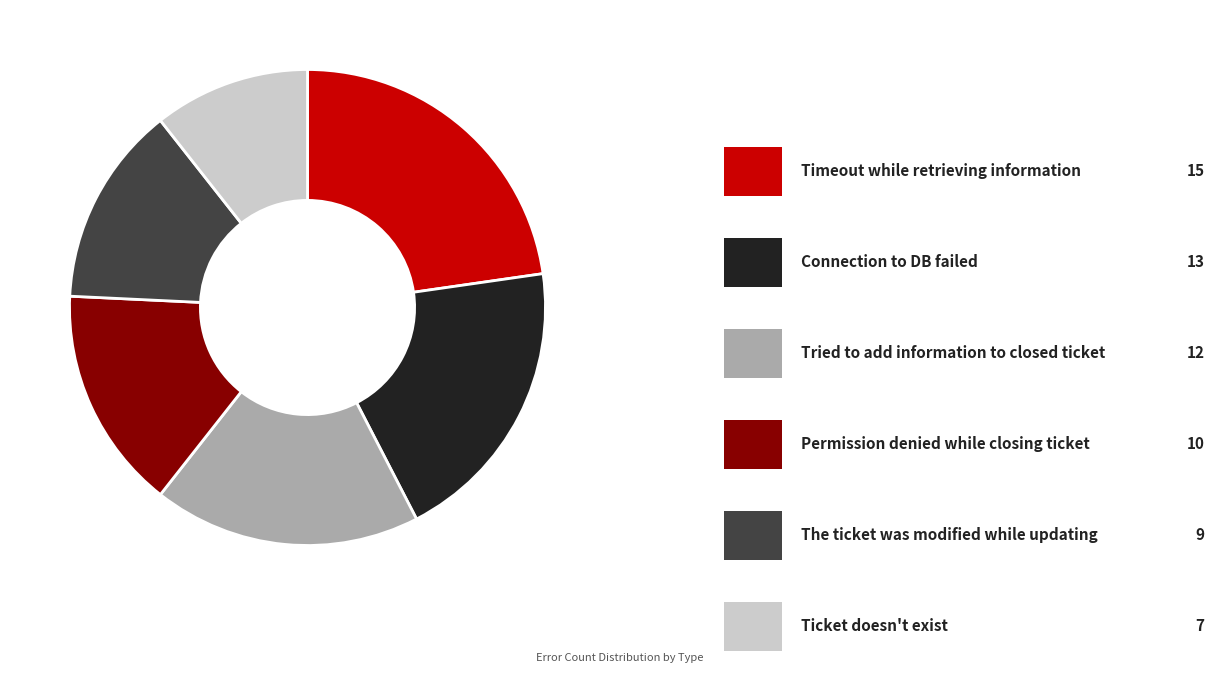

Is there any slice that represents more than half of the pie?

No